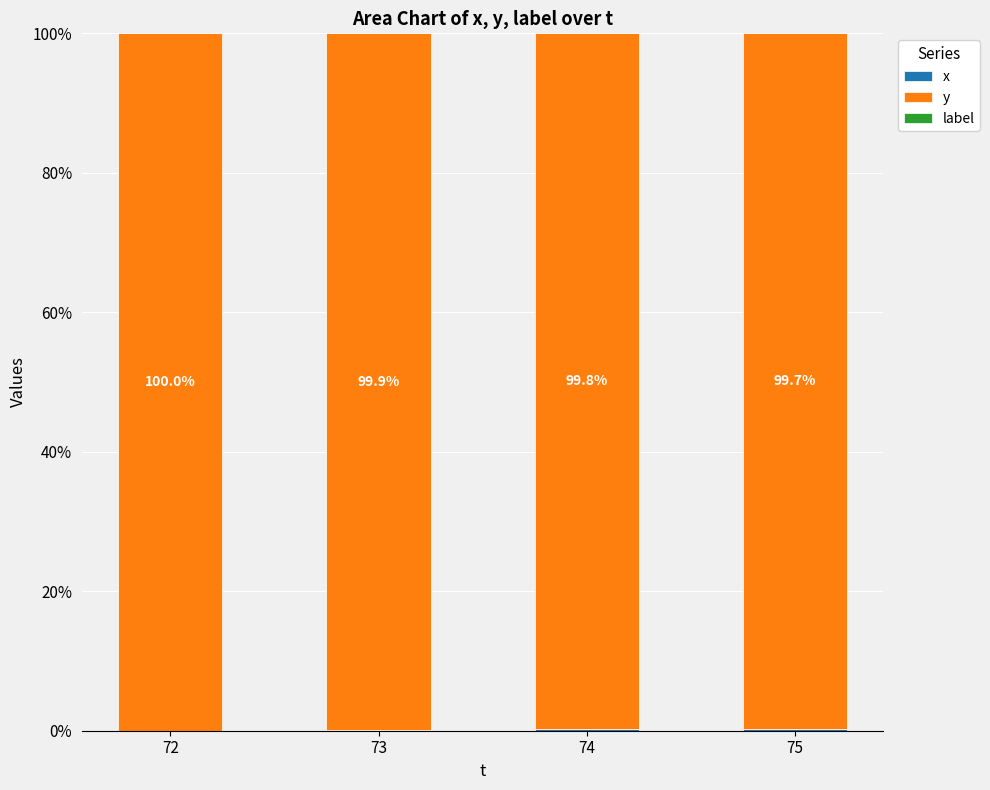

What is the total value across all series at 75?

100.0